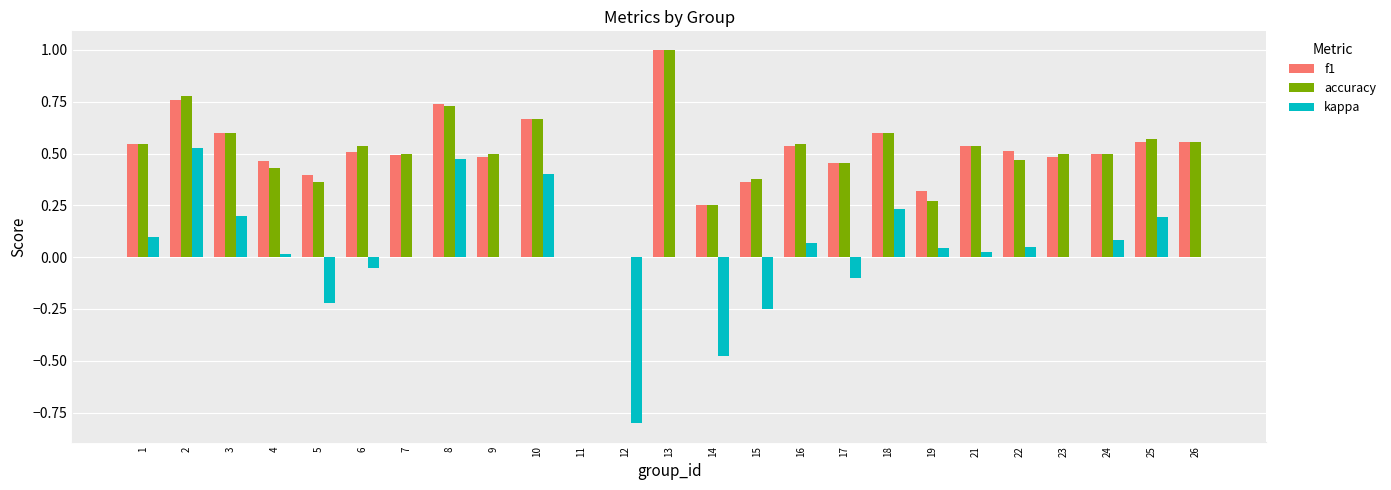

What is the sum of all accuracy values?

12.3